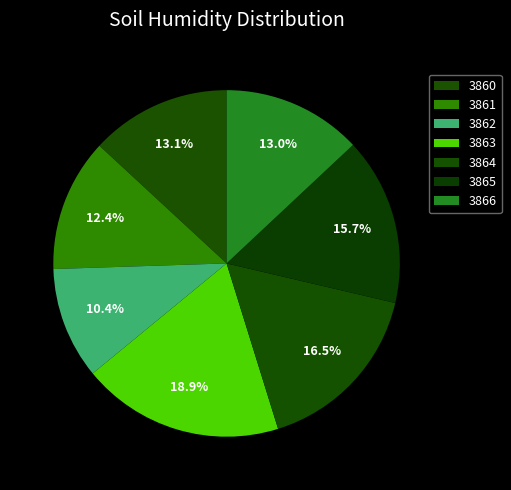

True or false: 3860 accounts for 13% of the total.

True